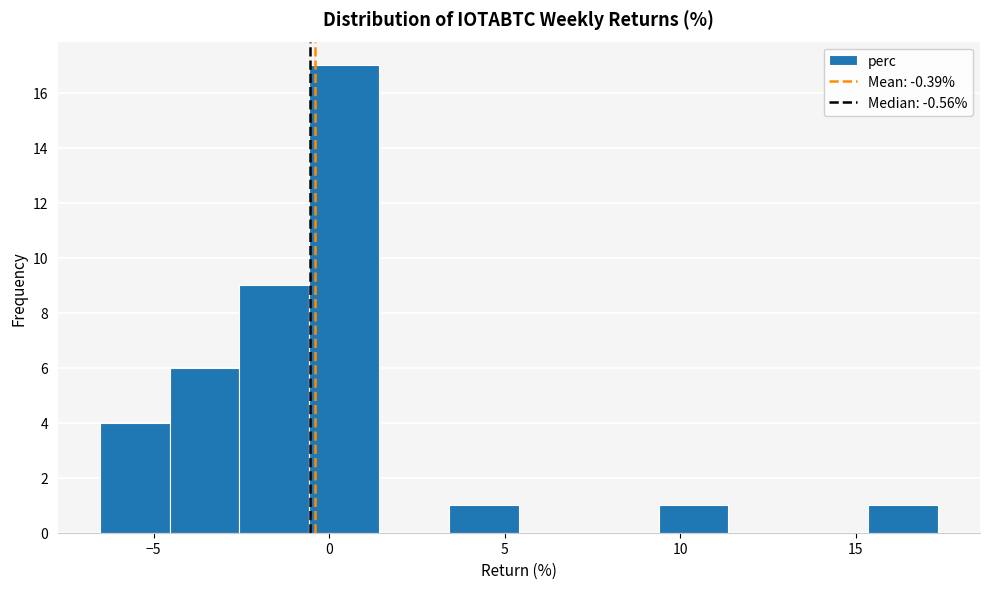

Read against the x-axis, roughly where is the centre of the tallest bar?

0.5